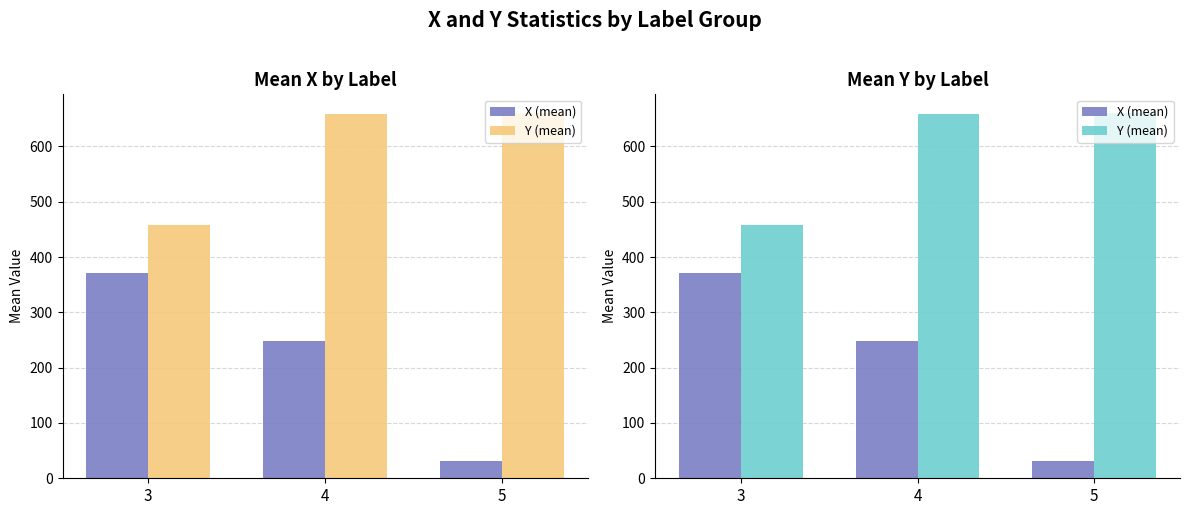

How many data points does each series have?

3